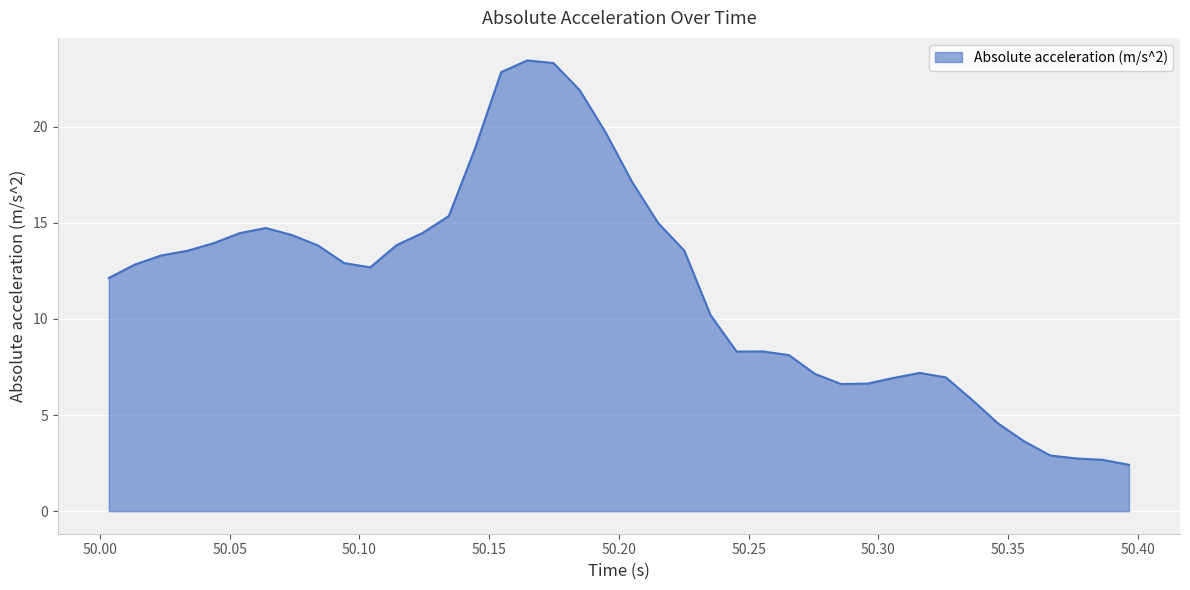

What is the minimum value shown in the chart?

2.4